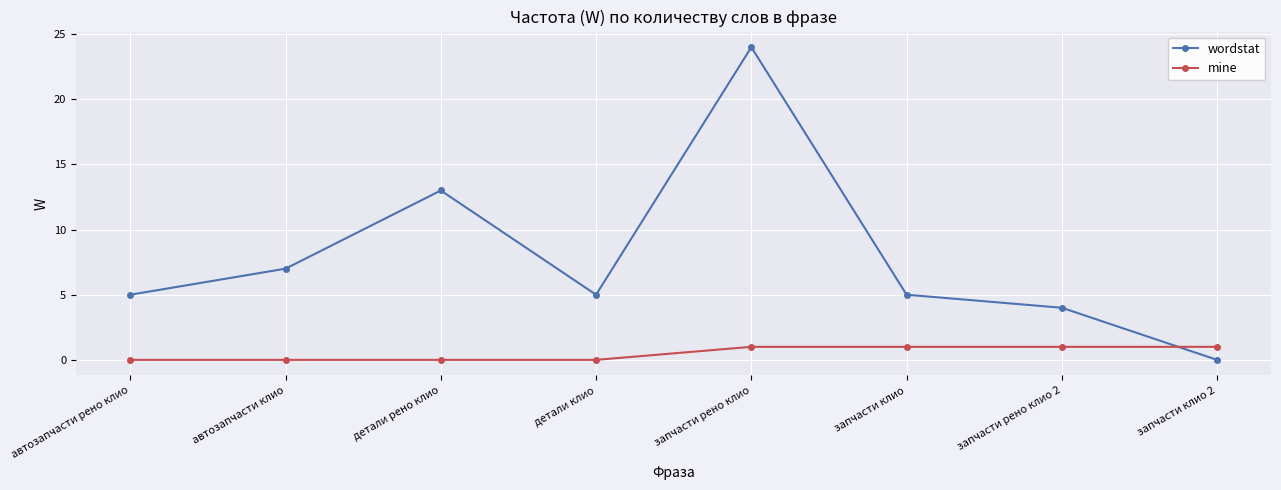

What is the spread (max minus min) of values at запчасти клио?

4